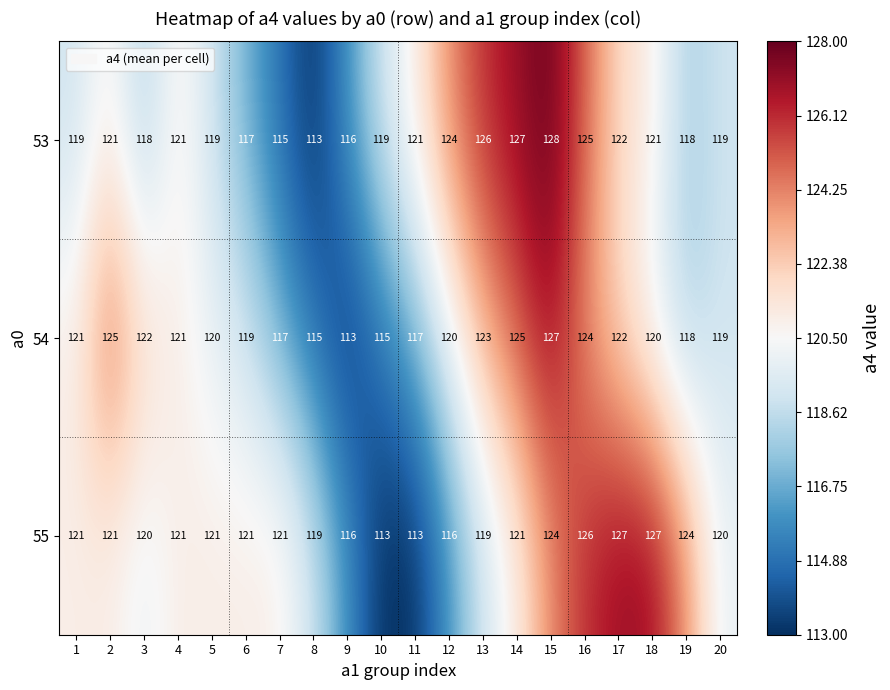

Read the 53 value at 15.

128